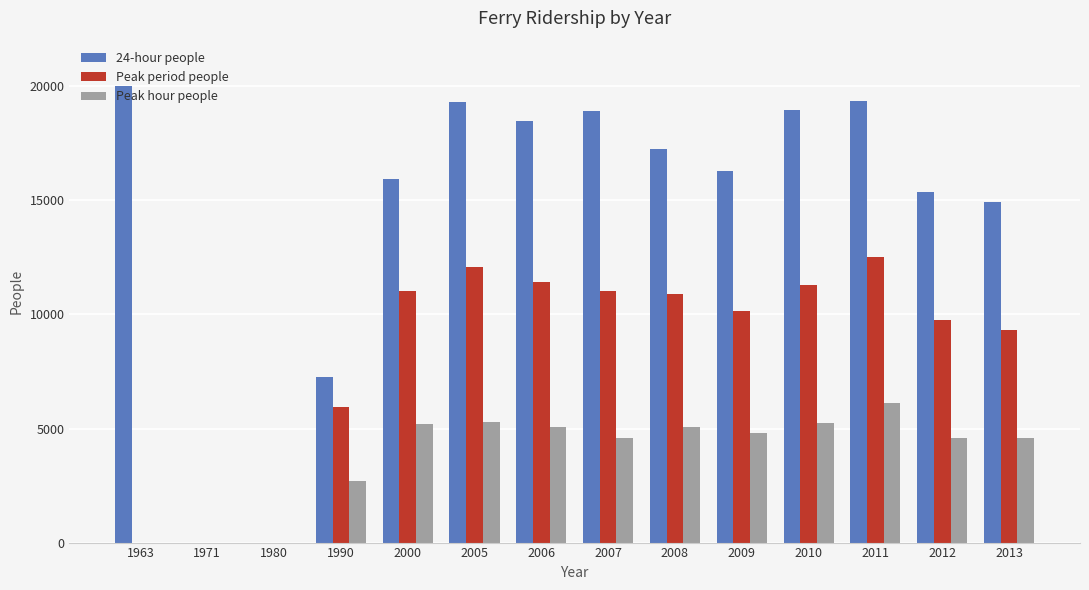

Is the value of Peak period people at 1990 greater than the value of 24-hour people at 1963?

No